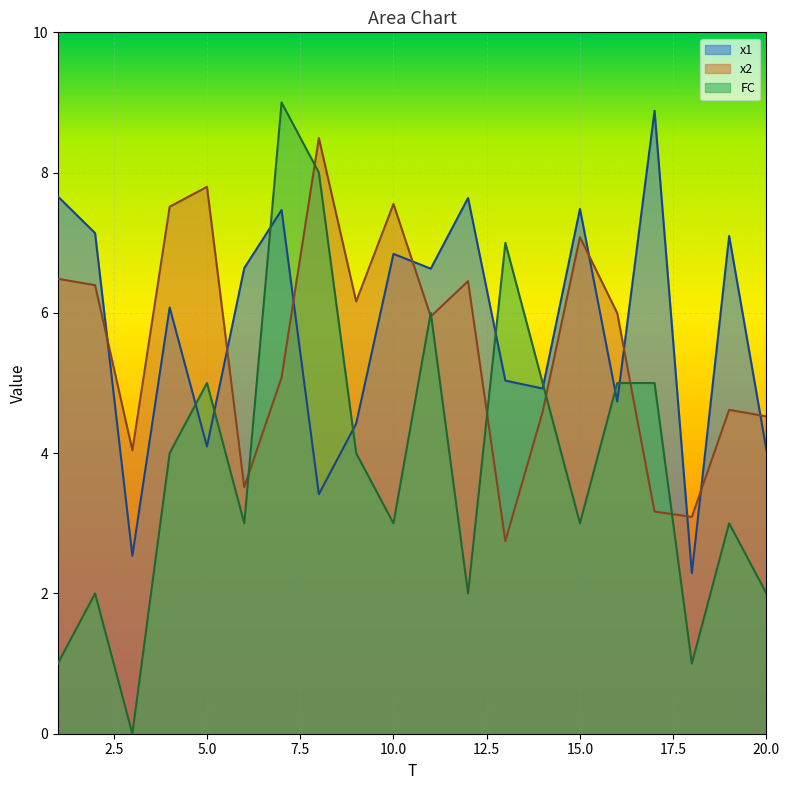

How many times do x2 and x1 cross each other?

9